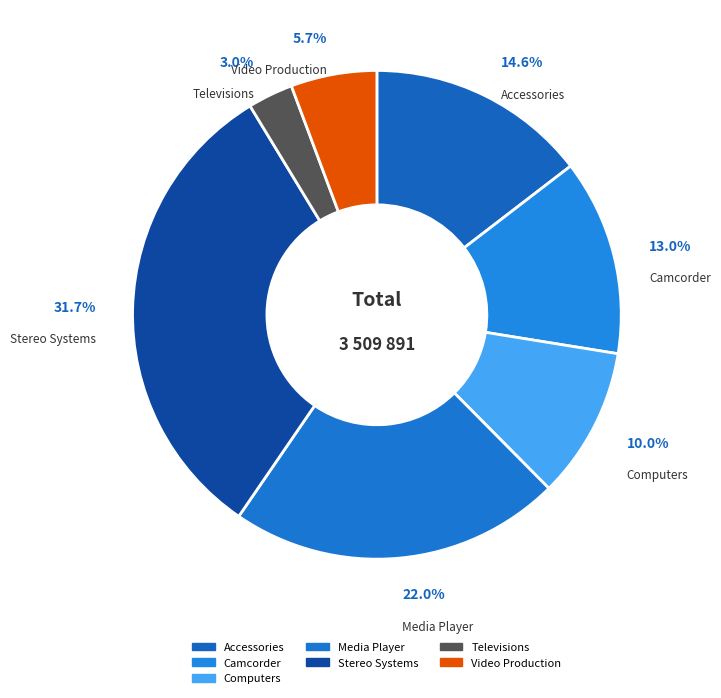

Is it true that Video Production is 20% of the pie?

False